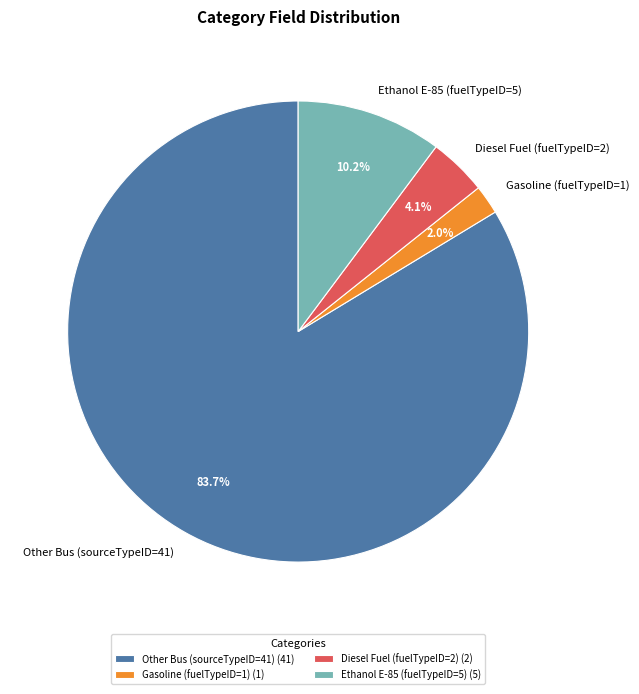

What percentage do Other Bus (sourceTypeID=41) and Ethanol E-85 (fuelTypeID=5) together represent?

93.9%